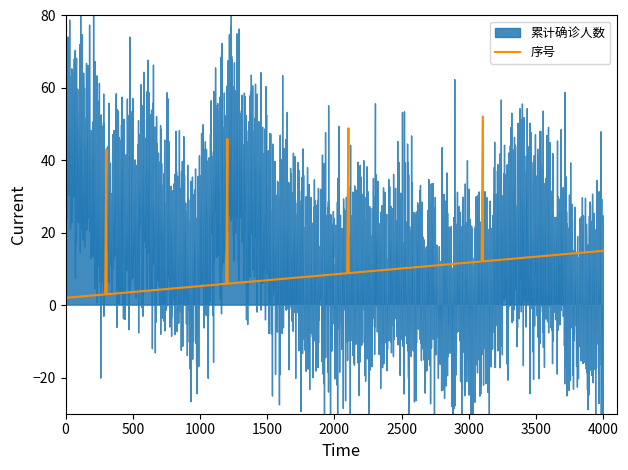

What is the highest value of the 序号 series?

52.1